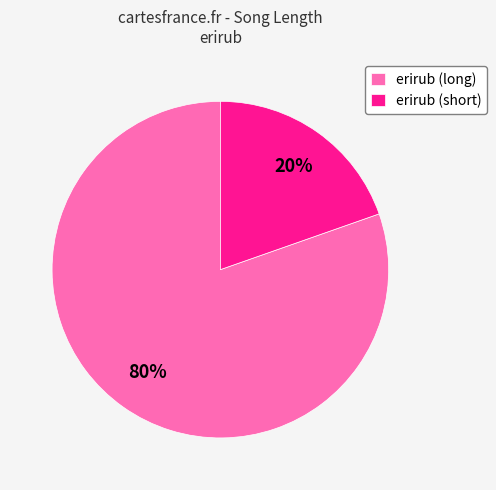

Between erirub (short) and erirub (long), which is larger?

erirub (long)